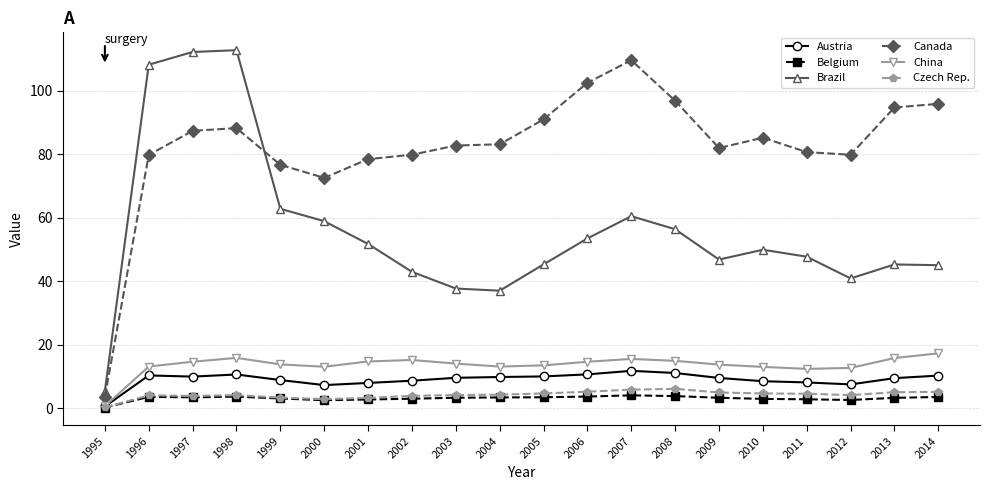

Does the chart have visible grid lines?

Yes